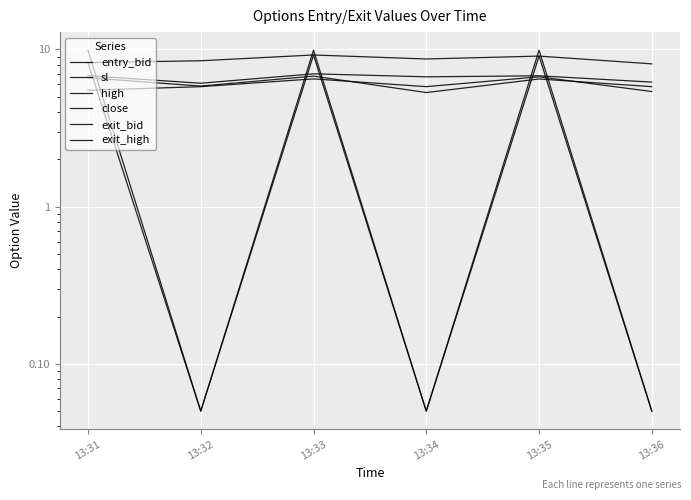

At which category does the chart reach its minimum across all series?

13:32